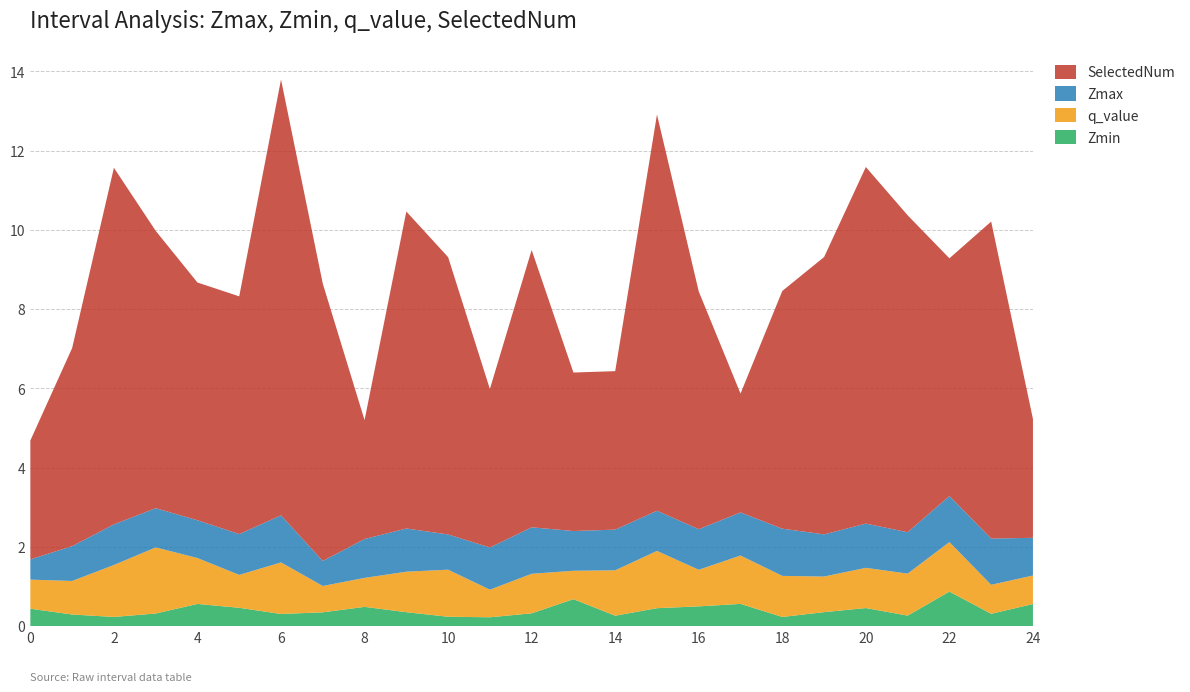

Reading left to right, transcribe all the data shown in this chart.

Zmax: 0.5	0.9	1.0	1.0	1.0	1.0	1.2	0.6	1.0	1.1	0.9	1.1	1.2	1.0	1.0	1.0	1.0	1.1	1.2	1.1	1.1	1.0	1.2	1.2	1.0
Zmin: 0.4	0.3	0.2	0.3	0.6	0.5	0.3	0.3	0.5	0.4	0.2	0.2	0.3	0.7	0.3	0.5	0.5	0.6	0.2	0.4	0.5	0.3	0.9	0.3	0.6
q_value: 0.7	0.8	1.3	1.7	1.2	0.8	1.3	0.7	0.7	1.0	1.2	0.7	1.0	0.7	1.1	1.4	0.9	1.2	1.0	0.9	1.0	1.1	1.2	0.7	0.7
SelectedNum: 3.0	5.0	9.0	7.0	6.0	6.0	11.0	7.0	3.0	8.0	7.0	4.0	7.0	4.0	4.0	10.0	6.0	3.0	6.0	7.0	9.0	8.0	6.0	8.0	3.0